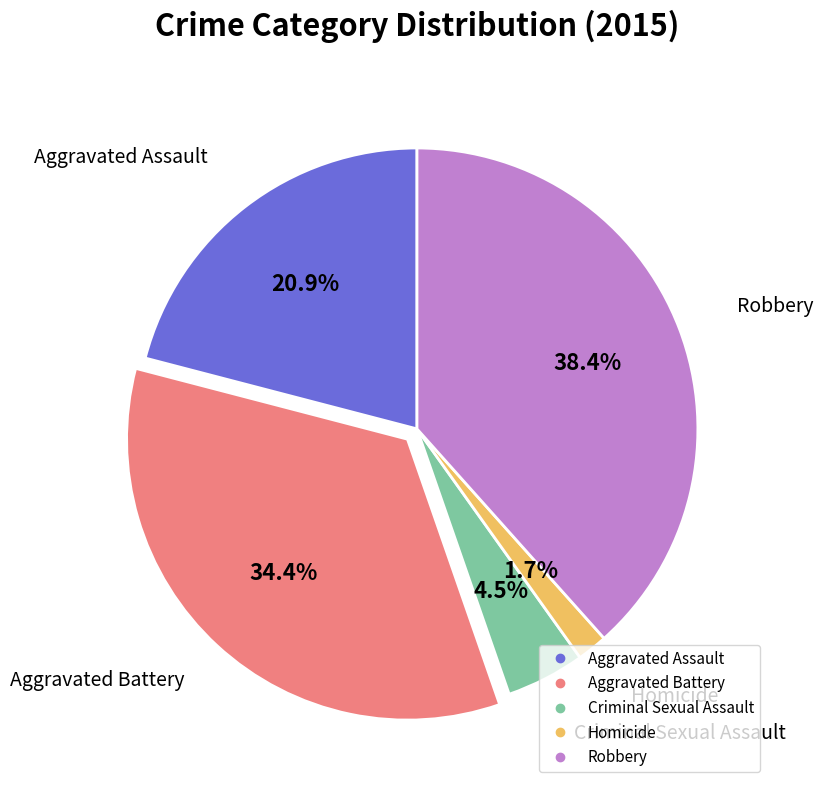

To the nearest percent, what is the combined percentage of Aggravated Assault and Homicide?

23%